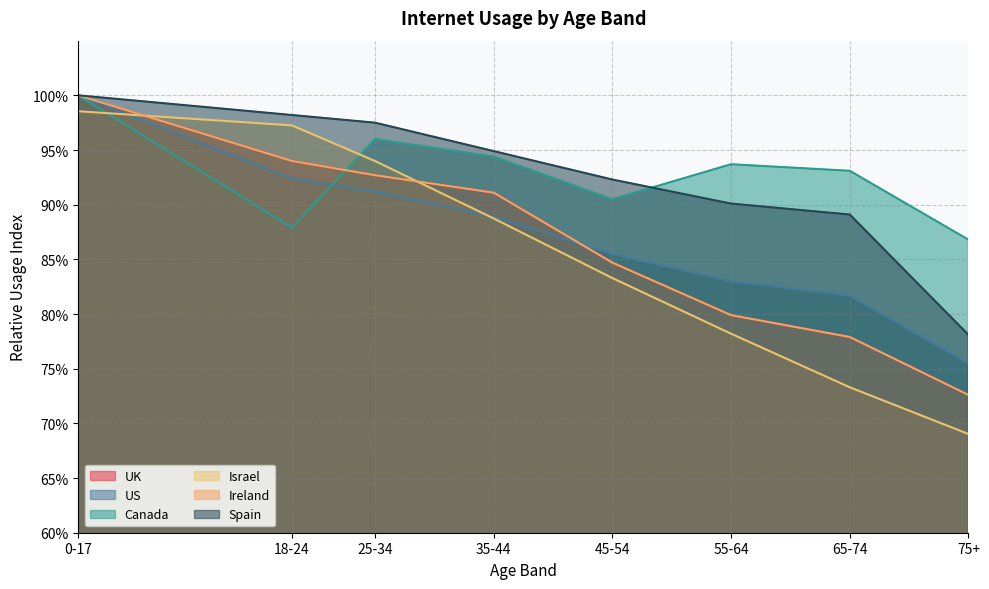

List the series in order of their peak value, highest first.

UK, US, Canada, Ireland, Spain, Israel